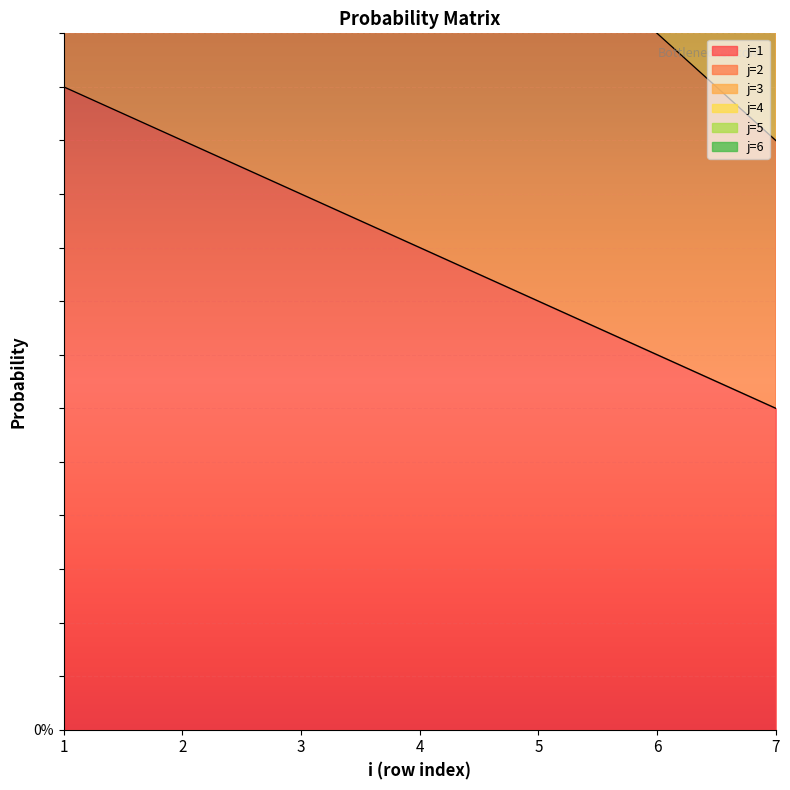

What is the total value across all series at 1?

0.4